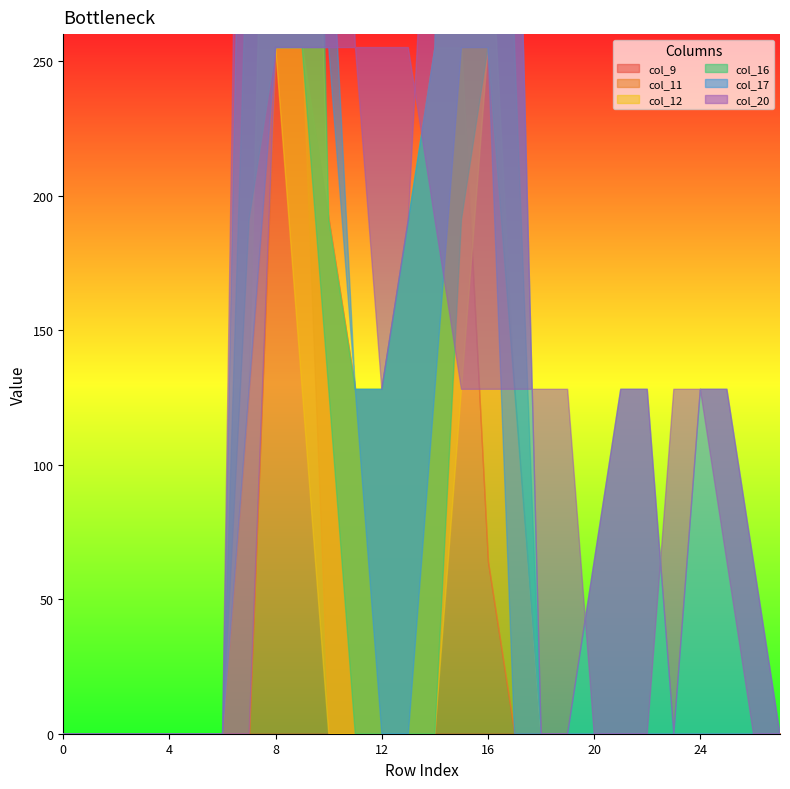

Which series has the largest total across all categories?

col_20